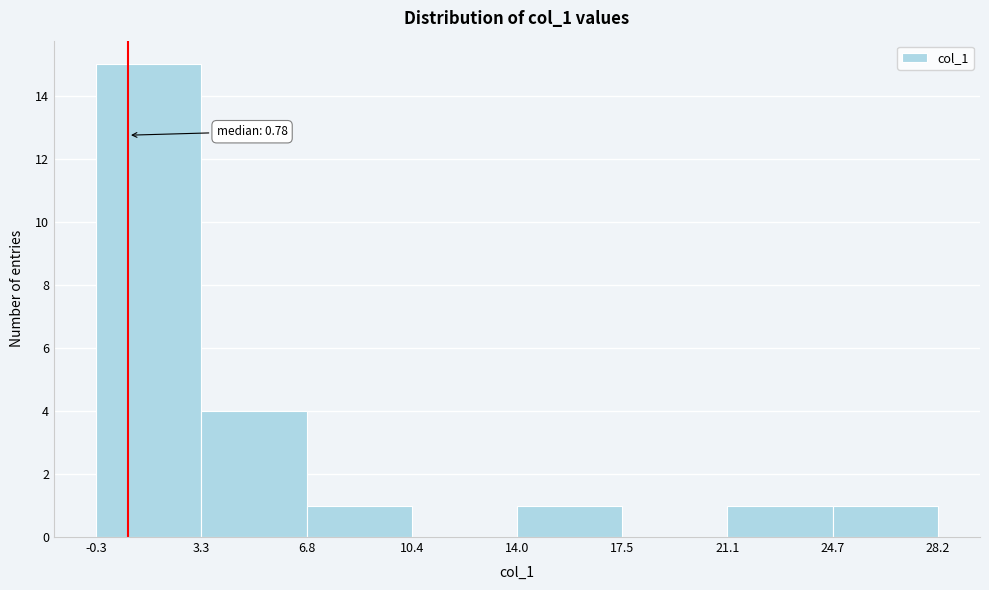

Over which range of the x-axis is the bar tallest?

-0.3 to 3.3